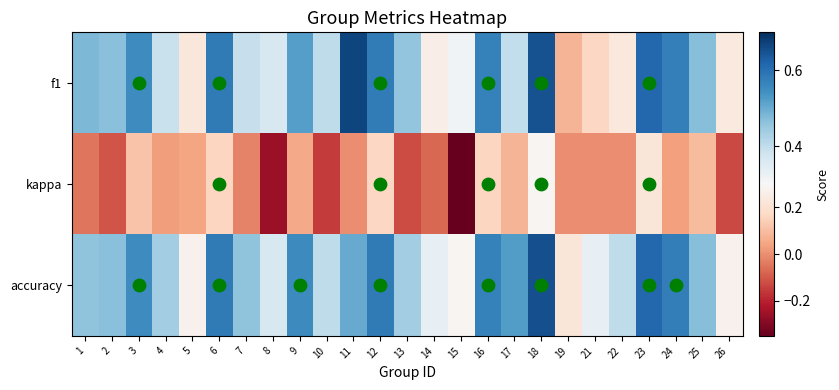

At which category is the sum across all series the highest?

18